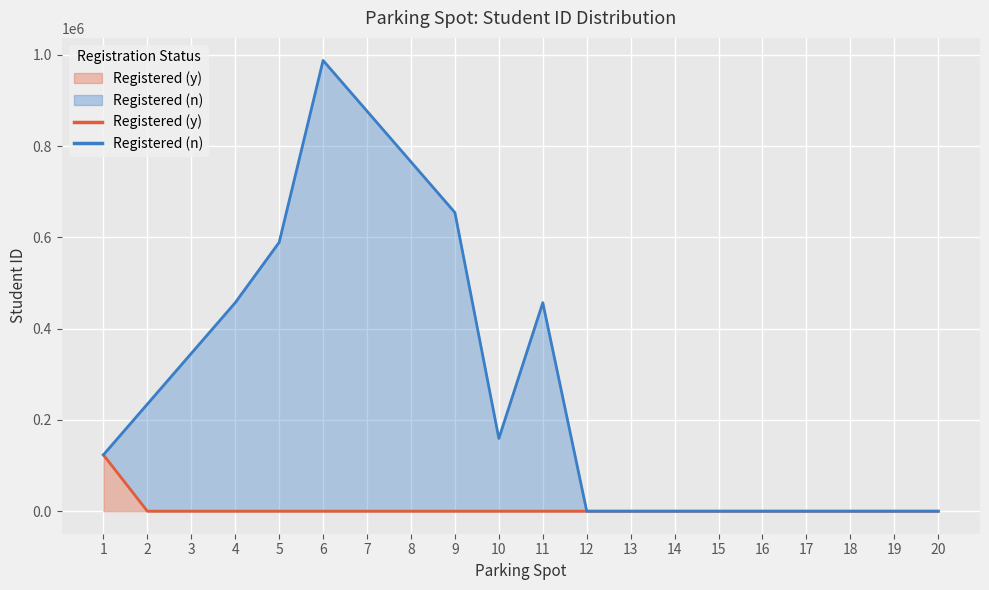

Rank the series by their average value, from highest to lowest.

Registered (n), Registered (y)